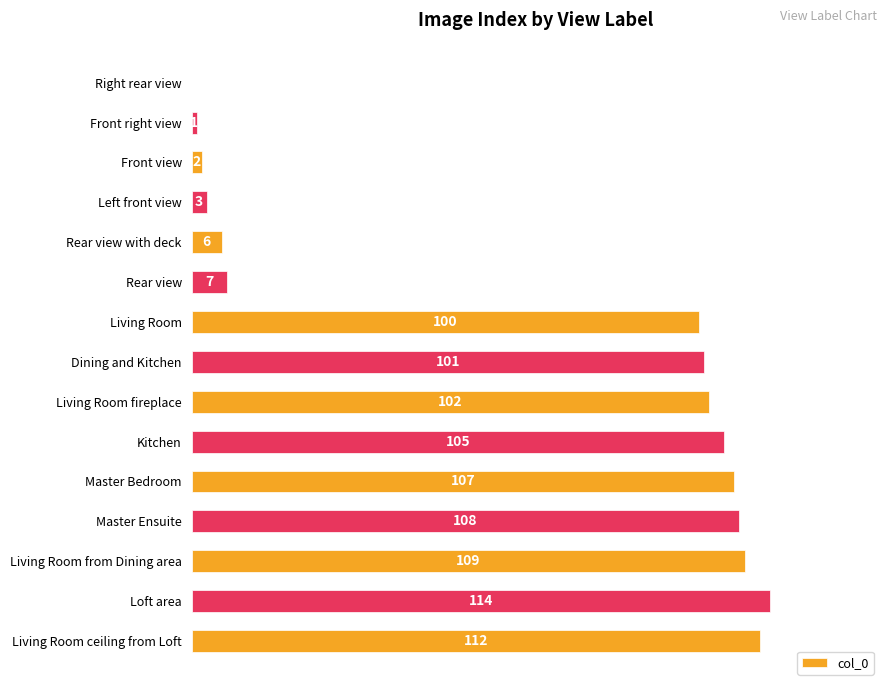

Approximately how many times larger is the value at Kitchen compared to Dining and Kitchen?

1.0